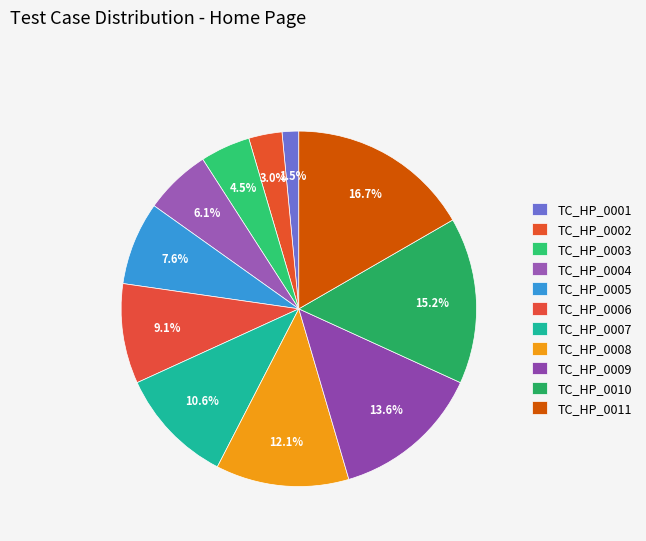

Rank the categories by value from highest to lowest.

TC_HP_0011, TC_HP_0010, TC_HP_0009, TC_HP_0008, TC_HP_0007, TC_HP_0006, TC_HP_0005, TC_HP_0004, TC_HP_0003, TC_HP_0002, TC_HP_0001